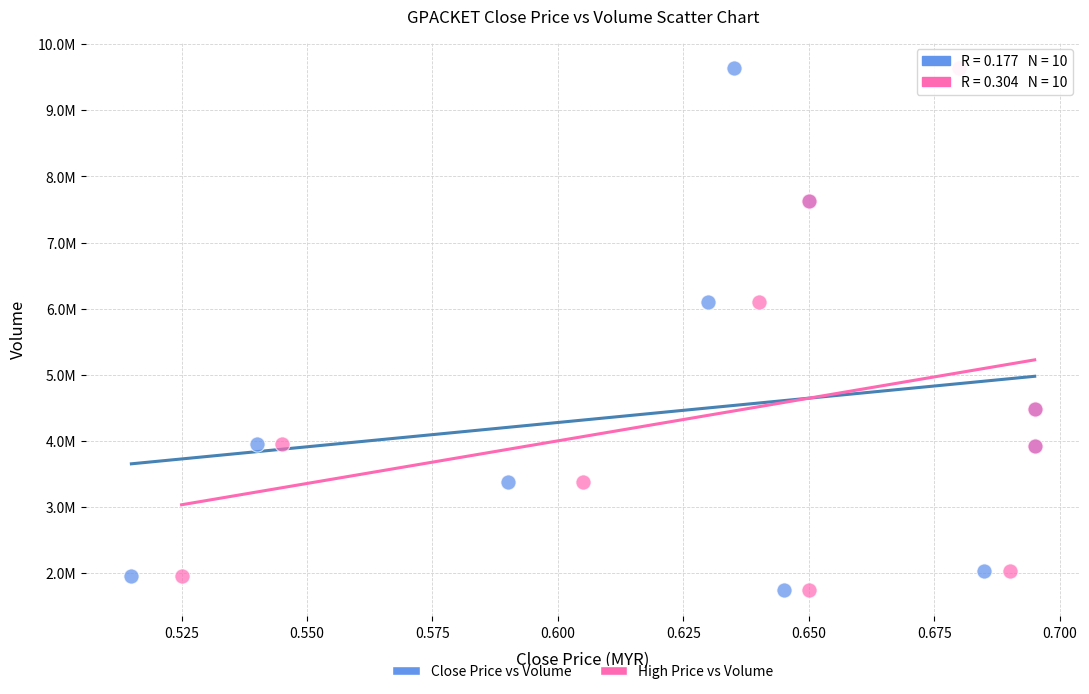

What are all the series names shown in the legend?

Close Price vs Volume, High Price vs Volume